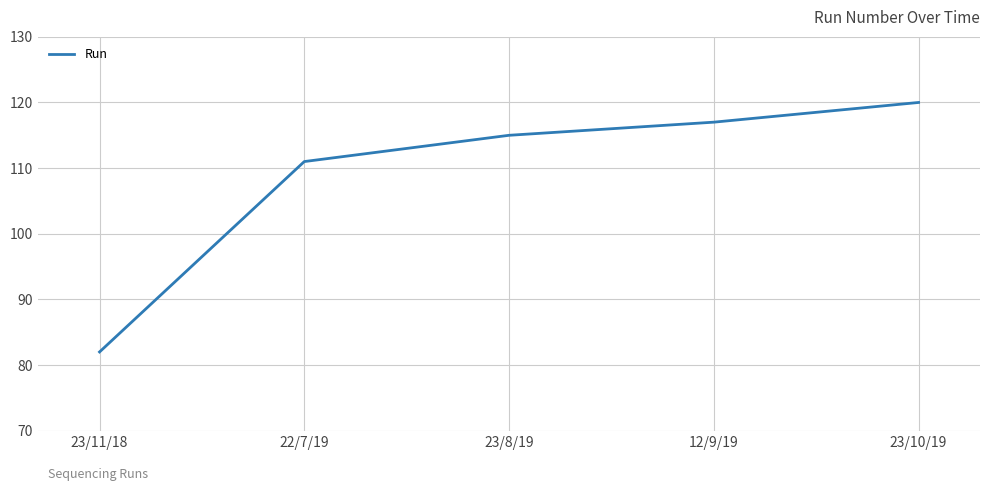

What is the difference between the second highest and second lowest values?

6